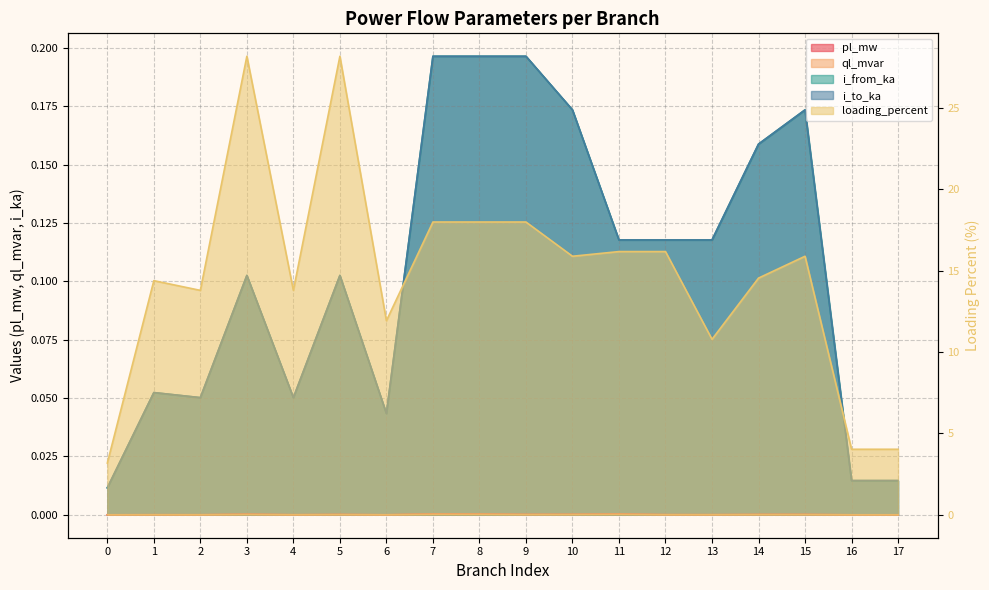

True or false: i_from_ka and ql_mvar intersect in this chart.

False